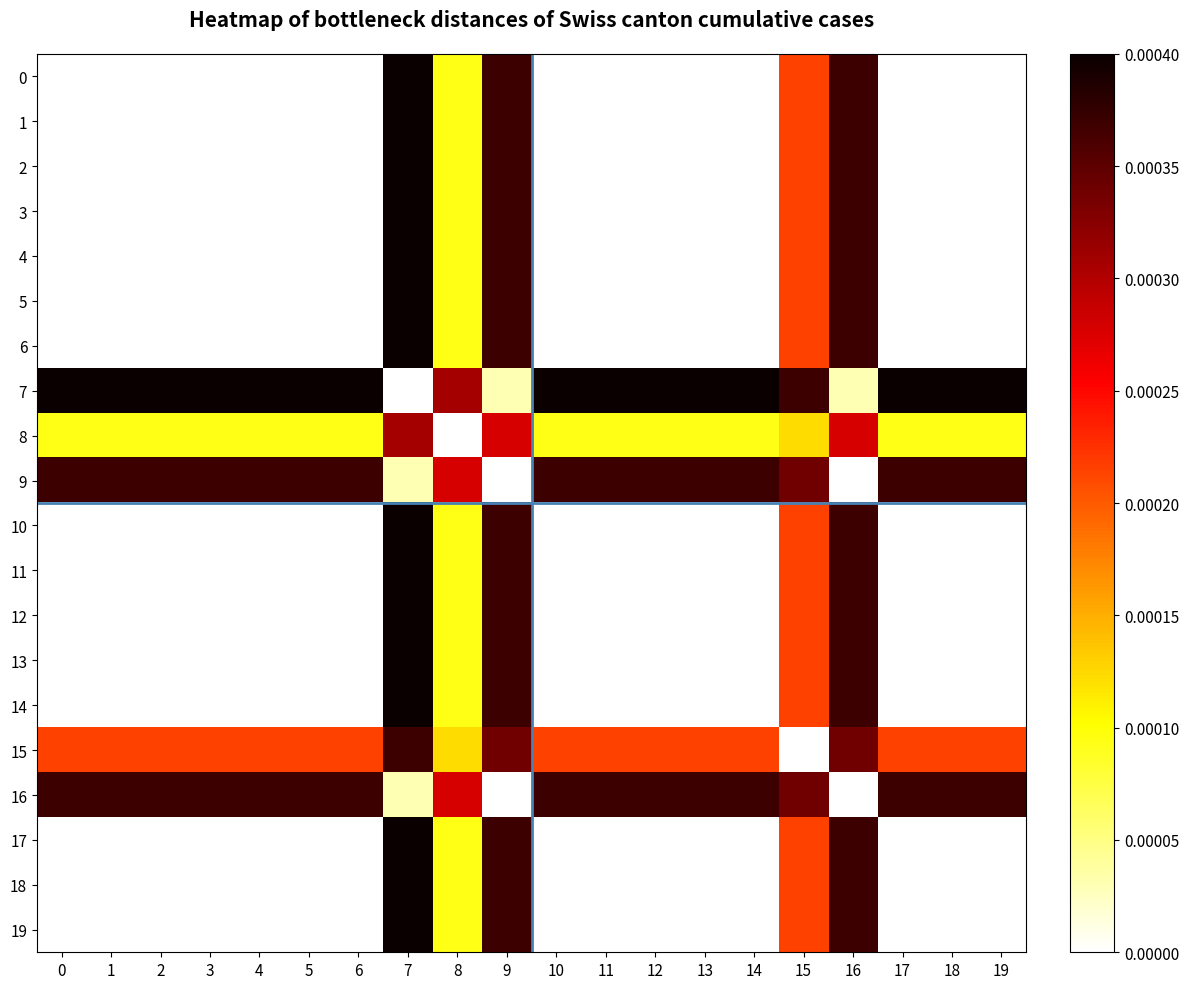

How many data points does each series have?

20